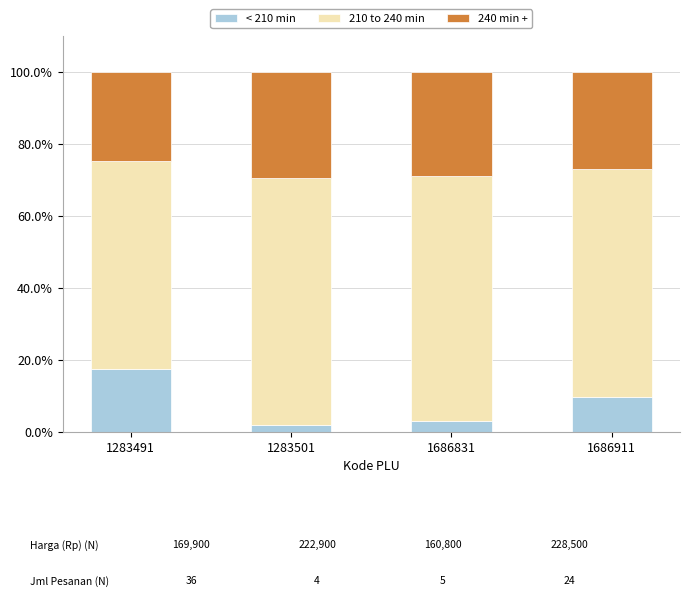

How many values in the < 210 min series exceed 9?

2